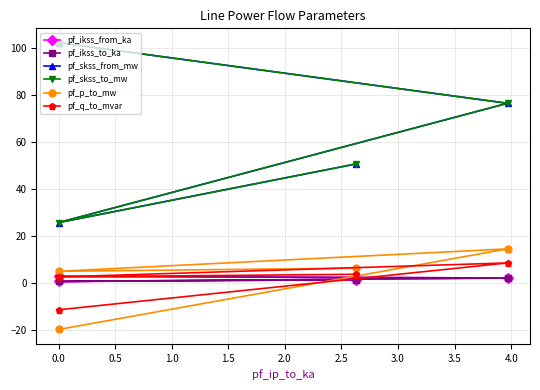

Which series has the largest total across all categories?

pf_skss_from_mw